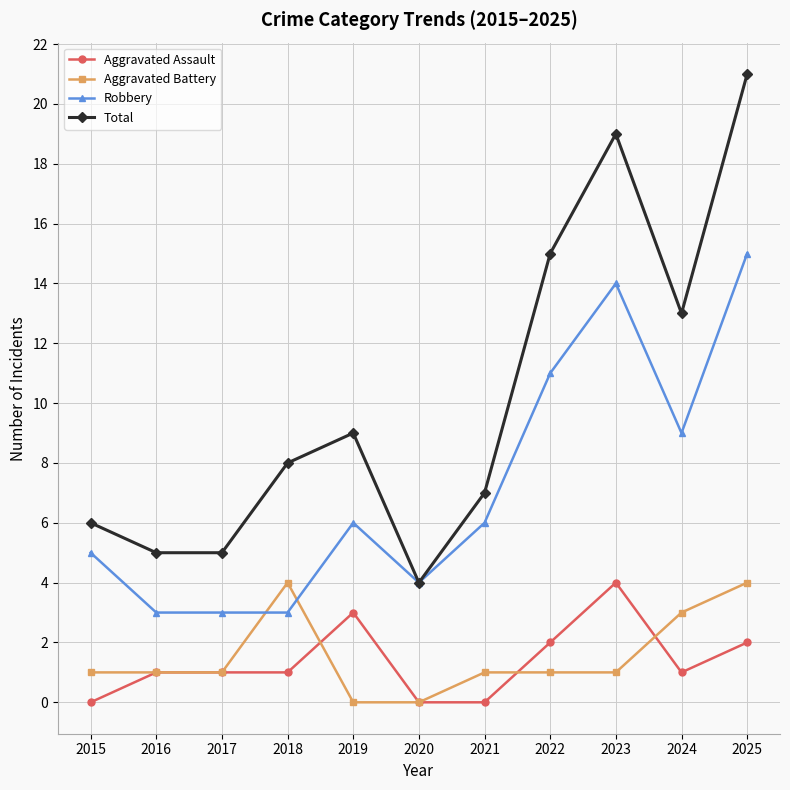

What is the highest value of the Total series?

21